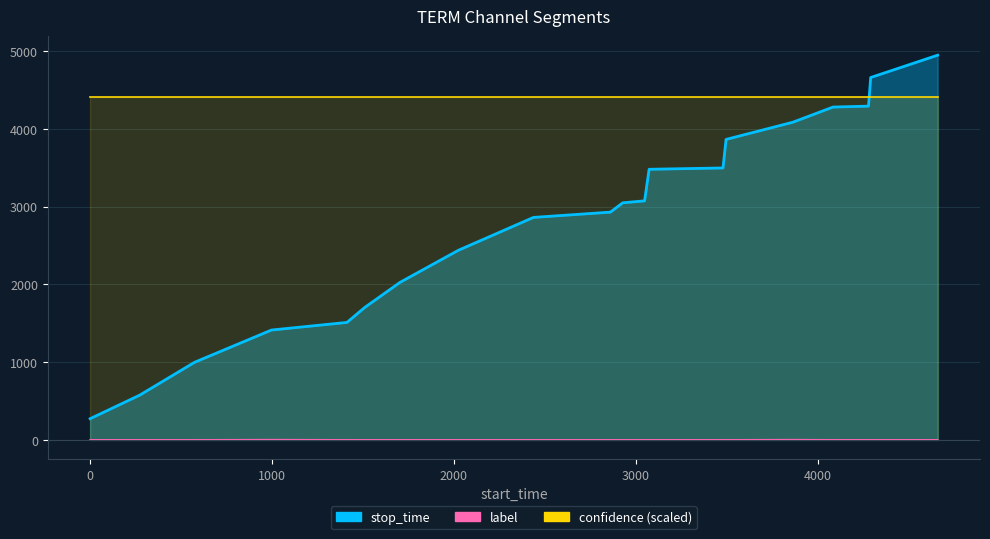

How many categories are shown in the chart?

20